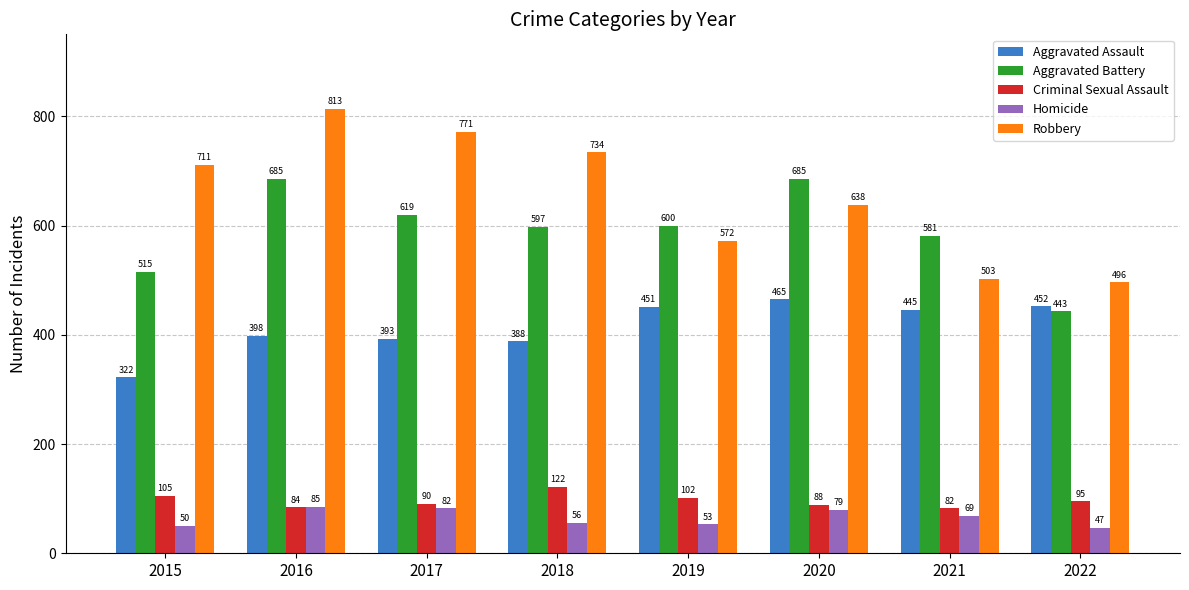

Which series has the widest spread of values?

Robbery